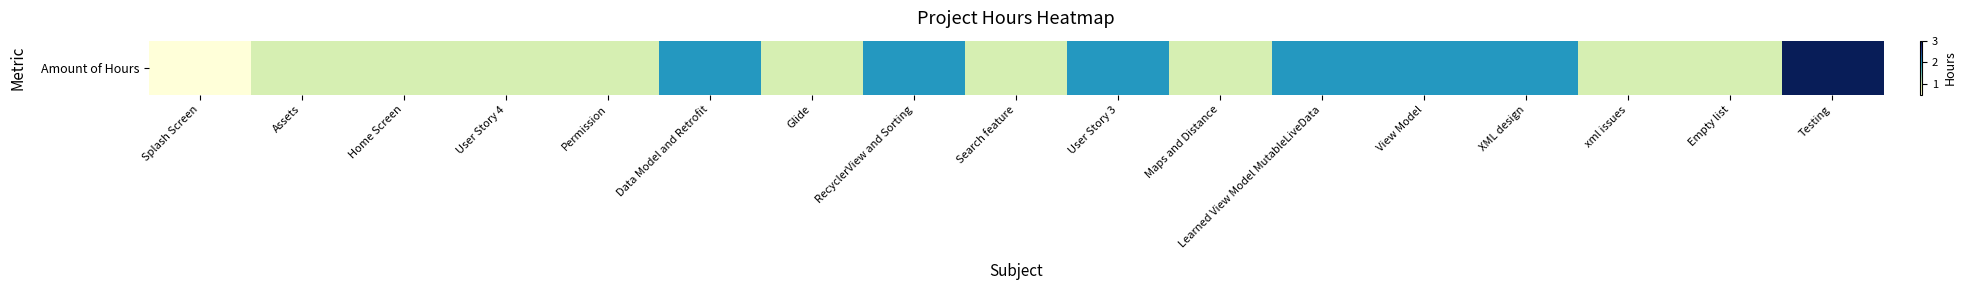

Where does the data first go above 1?

Data Model and Retrofit